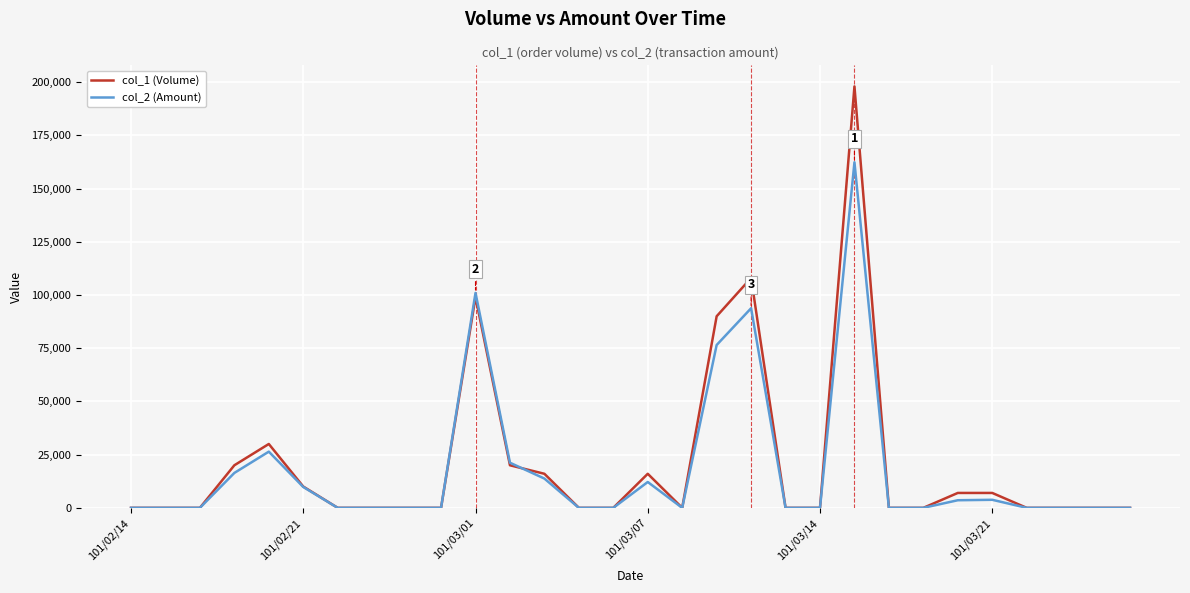

True or false: col_1 (Volume) has more than 2 points higher than both neighbors.

True